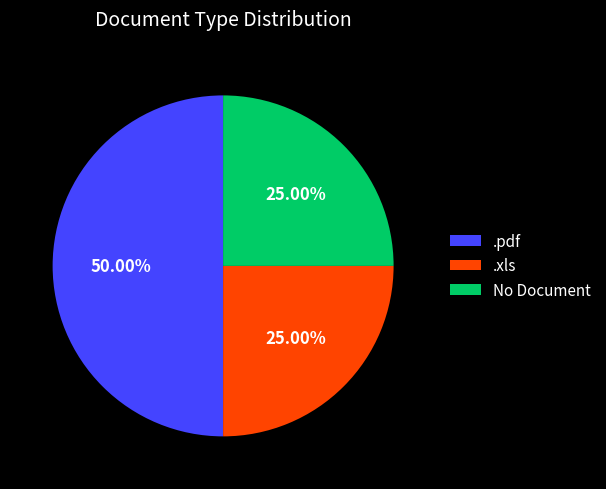

What portion of the pie excludes .pdf?

50.0%